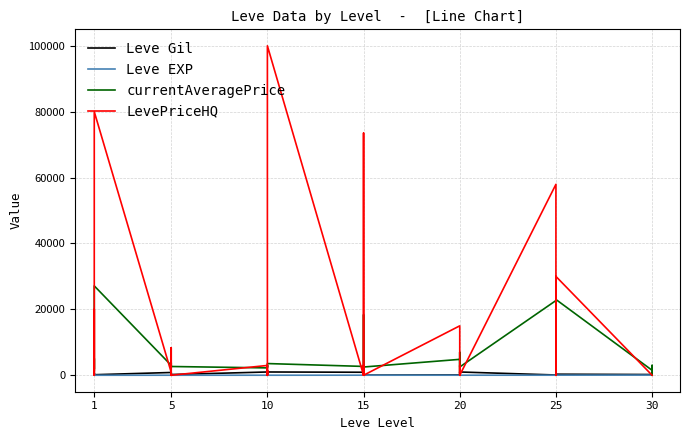

True or false: LevePriceHQ has more than 0 points higher than both neighbors.

True